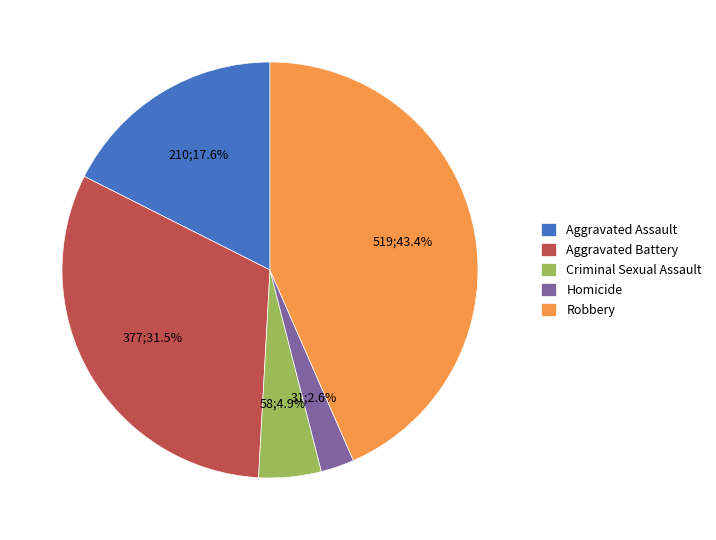

Count the number of slices in the pie.

5